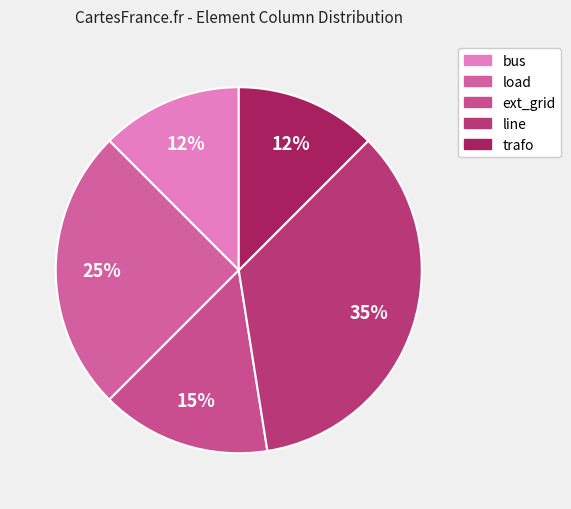

How many slices are in this pie chart?

5